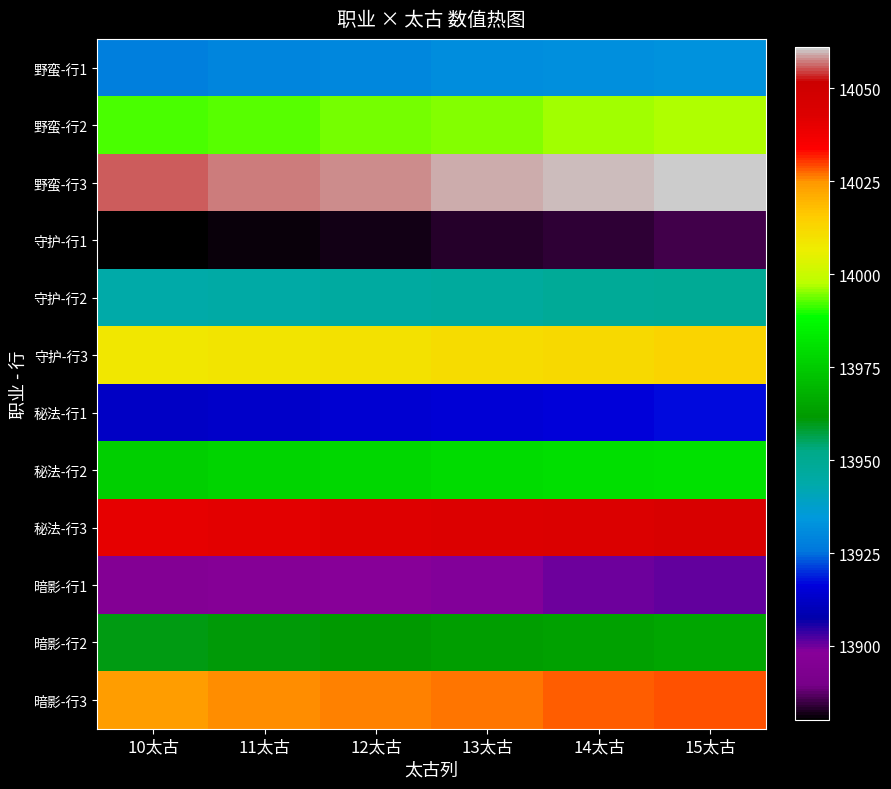

At 15太古, list the series in order from largest to smallest.

野蛮-行3, 秘法-行3, 暗影-行3, 守护-行3, 野蛮-行2, 秘法-行2, 暗影-行2, 守护-行2, 野蛮-行1, 秘法-行1, 暗影-行1, 守护-行1